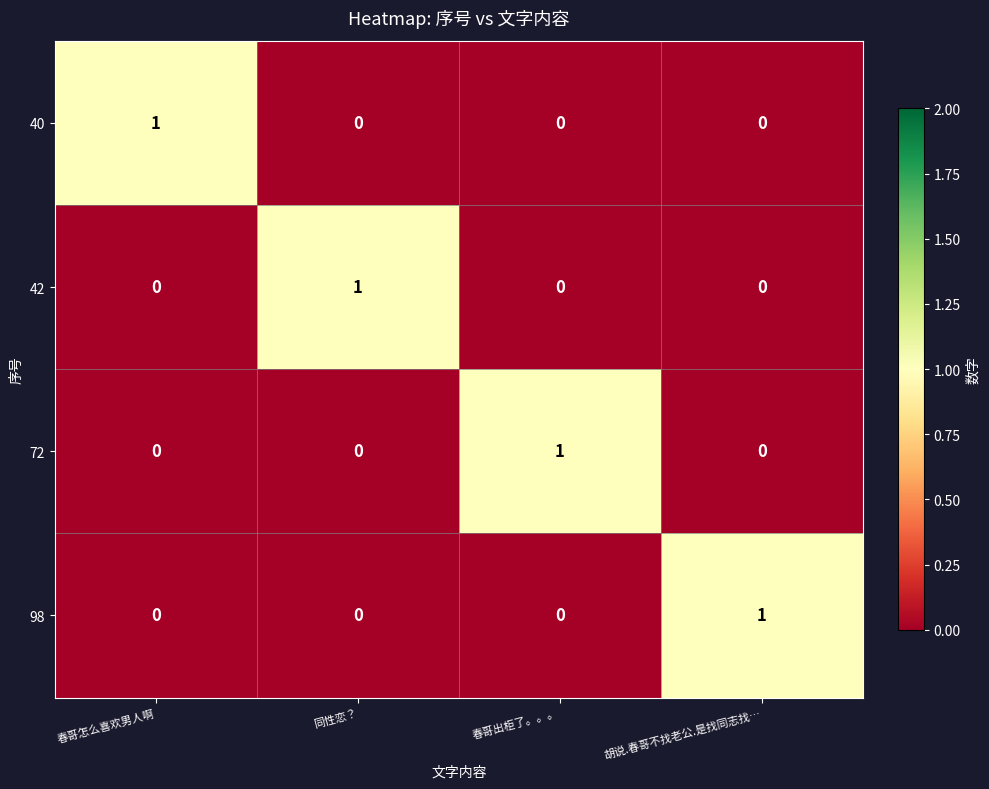

Reading left to right, what are all the values shown in this chart?

40: 1	0	0	0
42: 0	1	0	0
72: 0	0	1	0
98: 0	0	0	1